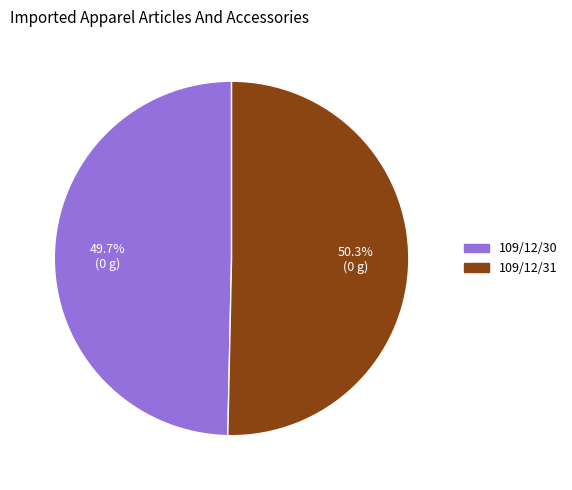

Rank the categories by value from highest to lowest.

109/12/31, 109/12/30